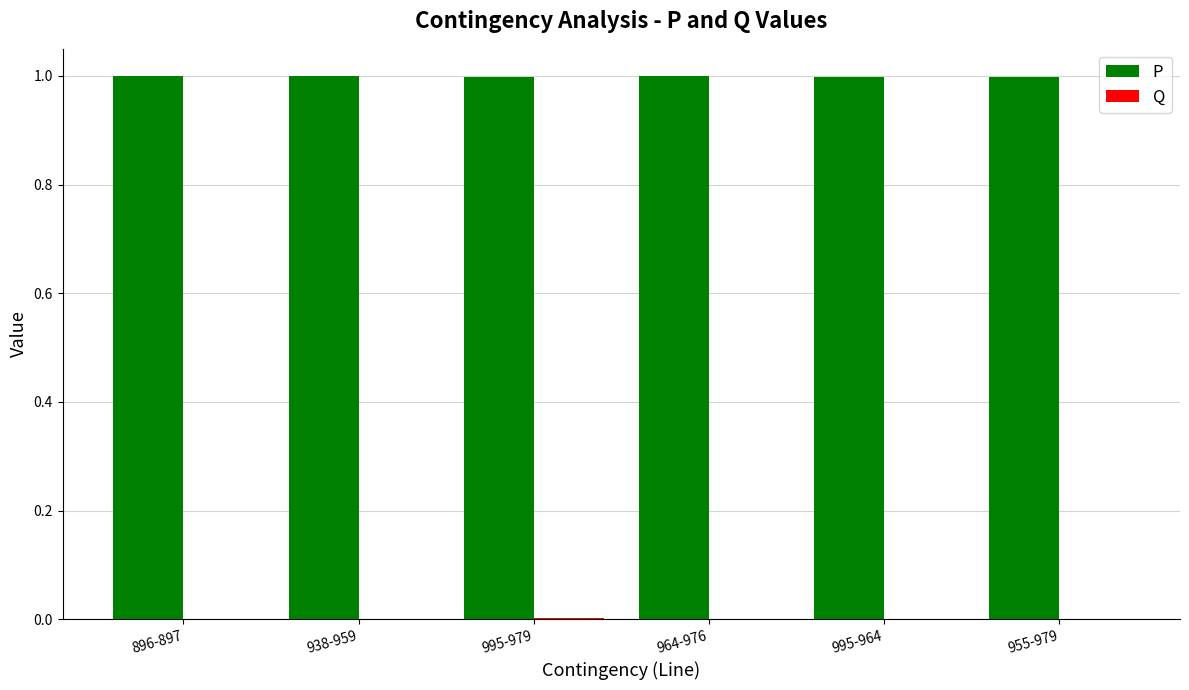

What is the maximum value shown in the chart?

1.0